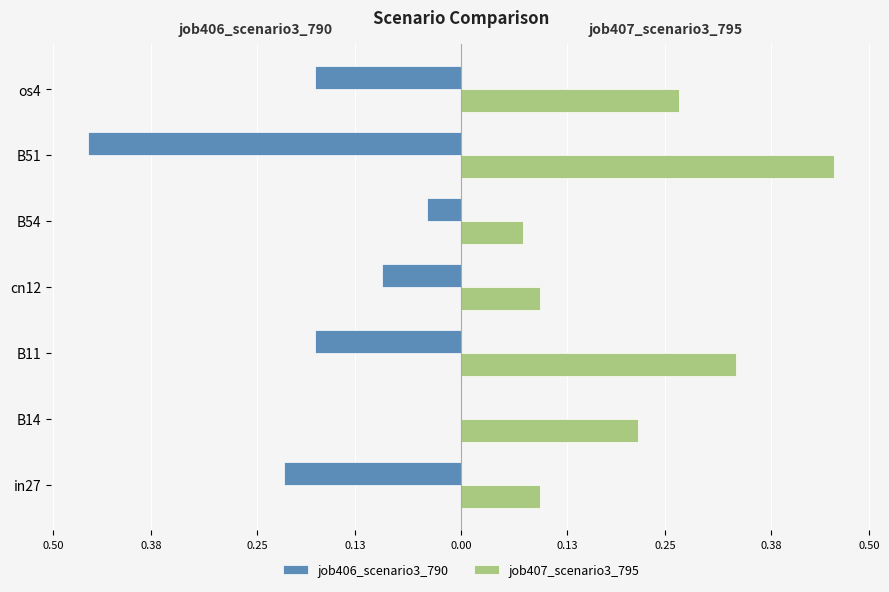

Reading left to right, list all the values displayed in this chart.

job406_scenario3_790: -0.2	0.0	-0.2	-0.1	-0.0	-0.5	-0.2
job407_scenario3_795: 0.1	0.2	0.3	0.1	0.1	0.5	0.3